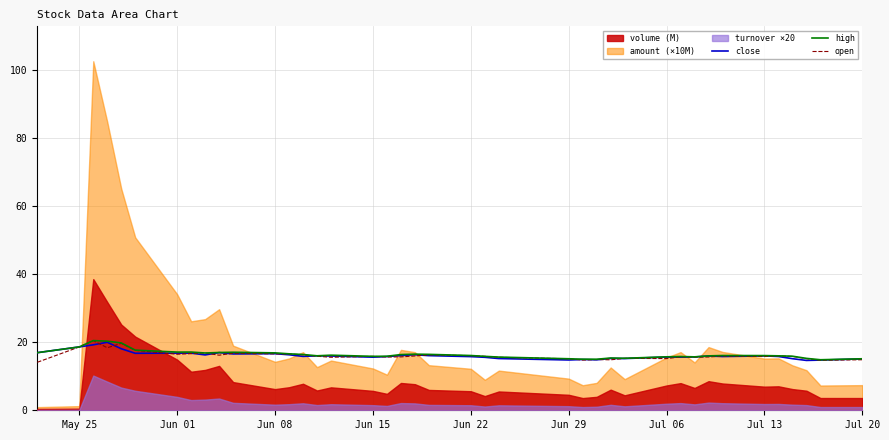

Is it true that high equals 16.1 at Jul 13?

True